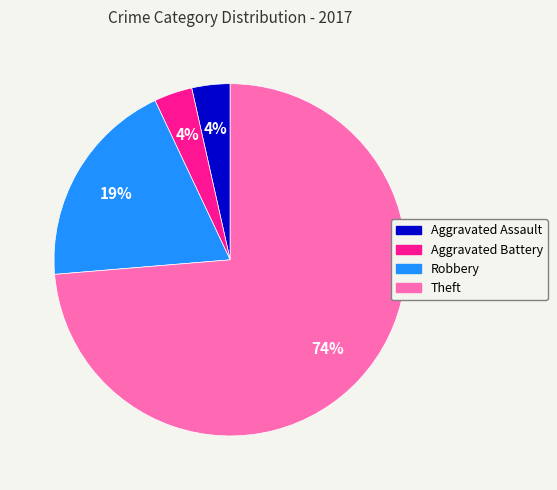

Is the sum of Theft and Aggravated Battery greater than half?

Yes